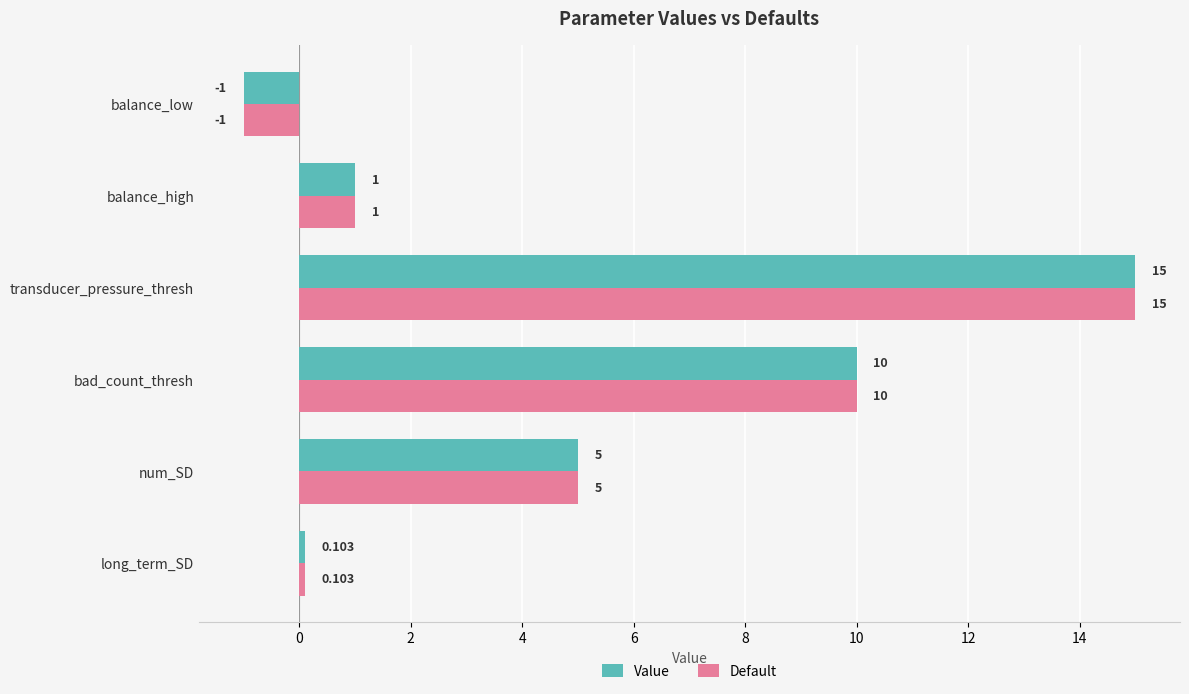

Is the value of Value at long_term_SD greater than the value of Default at balance_high?

No